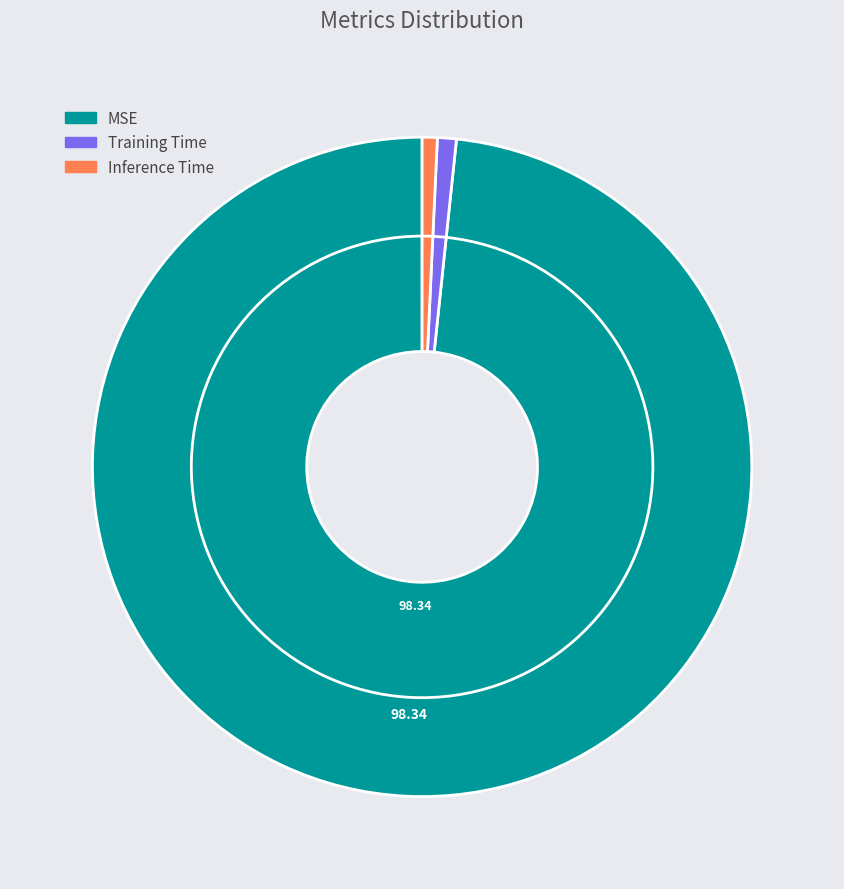

To the nearest percent, what is the difference between the largest and smallest slice percentages?

98%